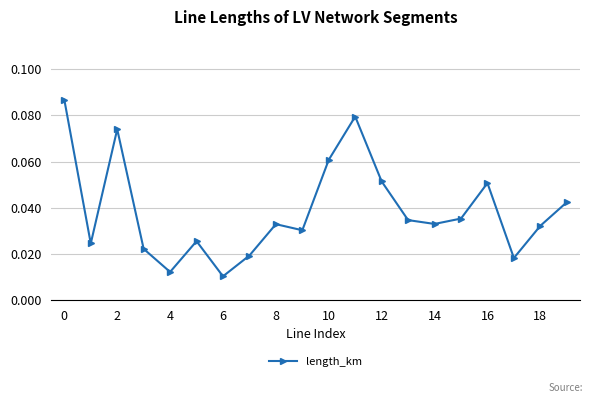

True or false: the data has more than 2 interior local peaks.

True